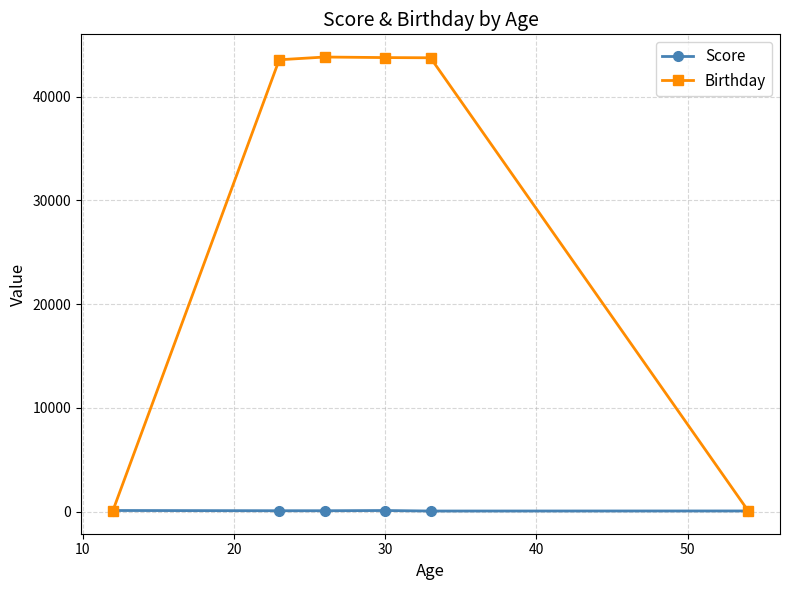

List the series in order of their peak value, highest first.

Birthday, Score